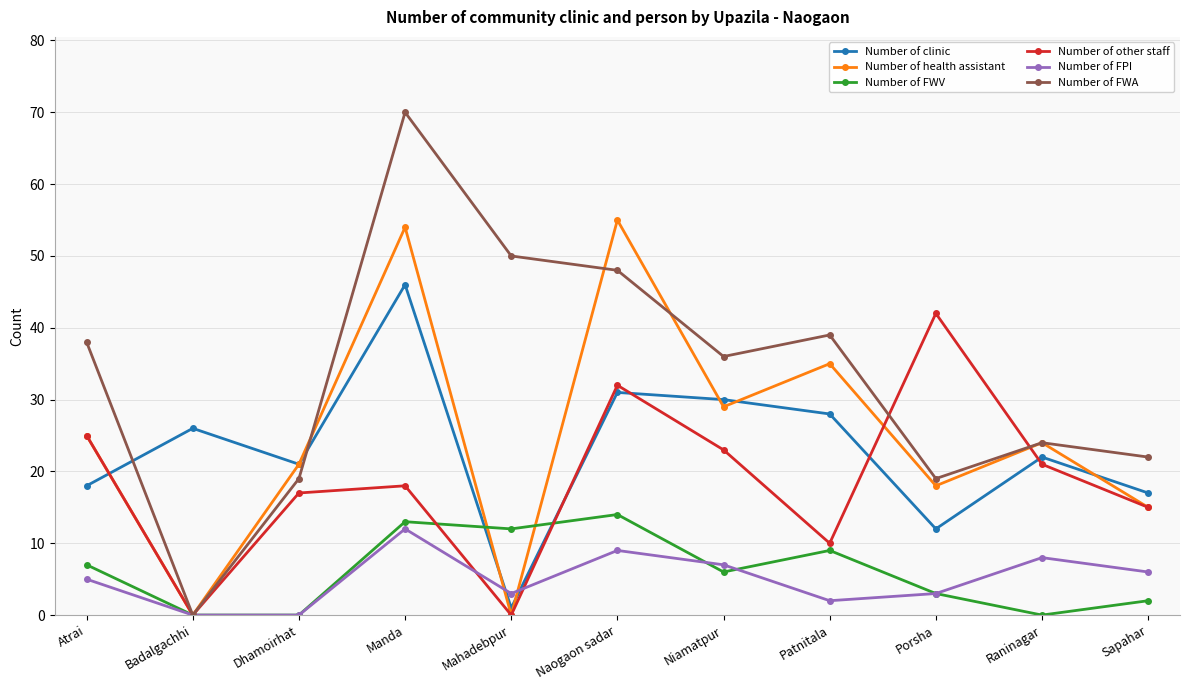

The Number of clinic series shows 38 at Patnitala. True or false?

False